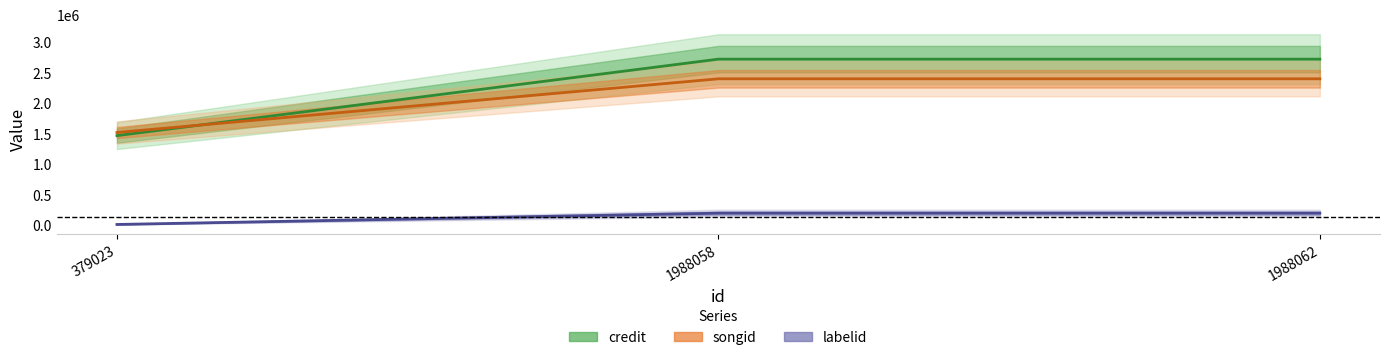

What is the value of the songid point at the 2nd from the left?

2725246